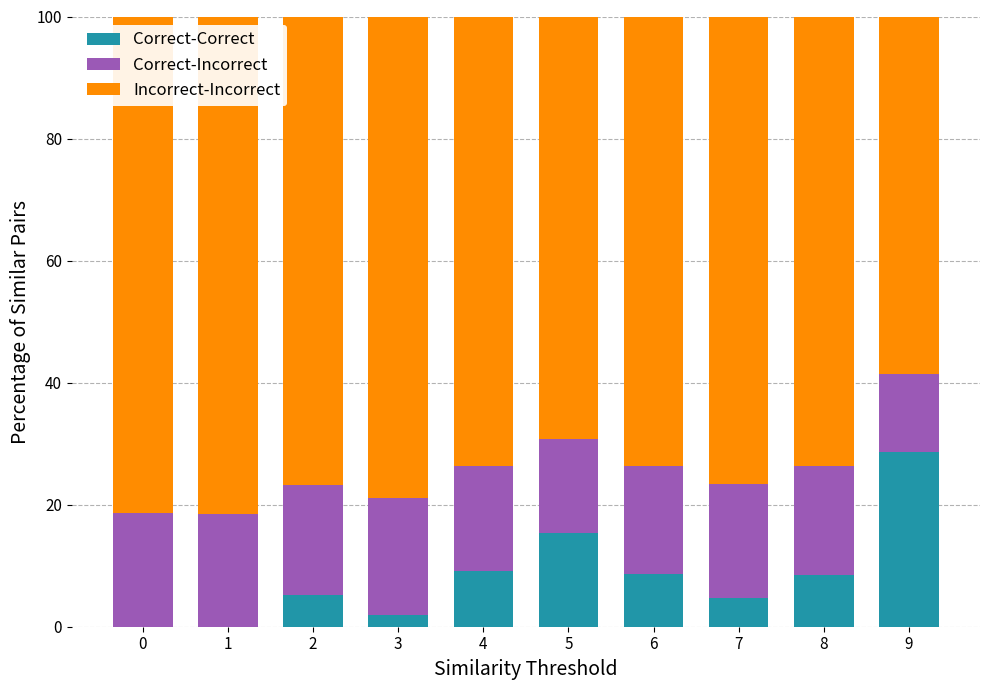

The Correct-Correct series shows 1.9 at 3. True or false?

True